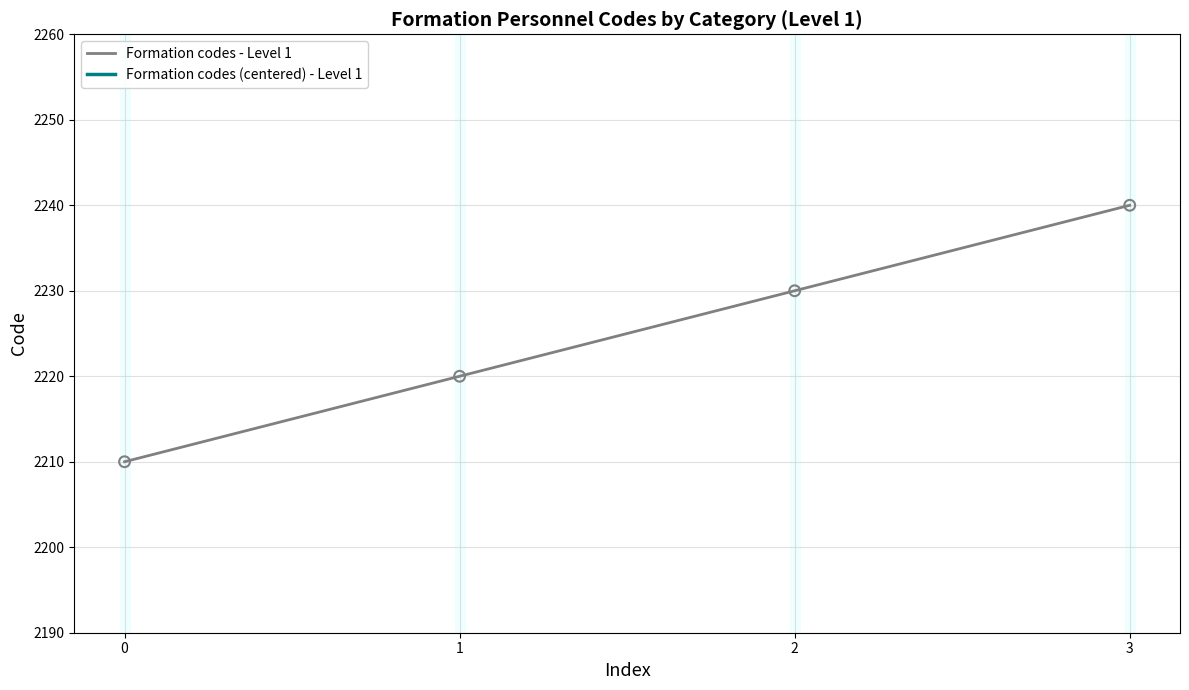

Which series reaches the minimum Y coordinate?

Formation codes (centered) - Level 1